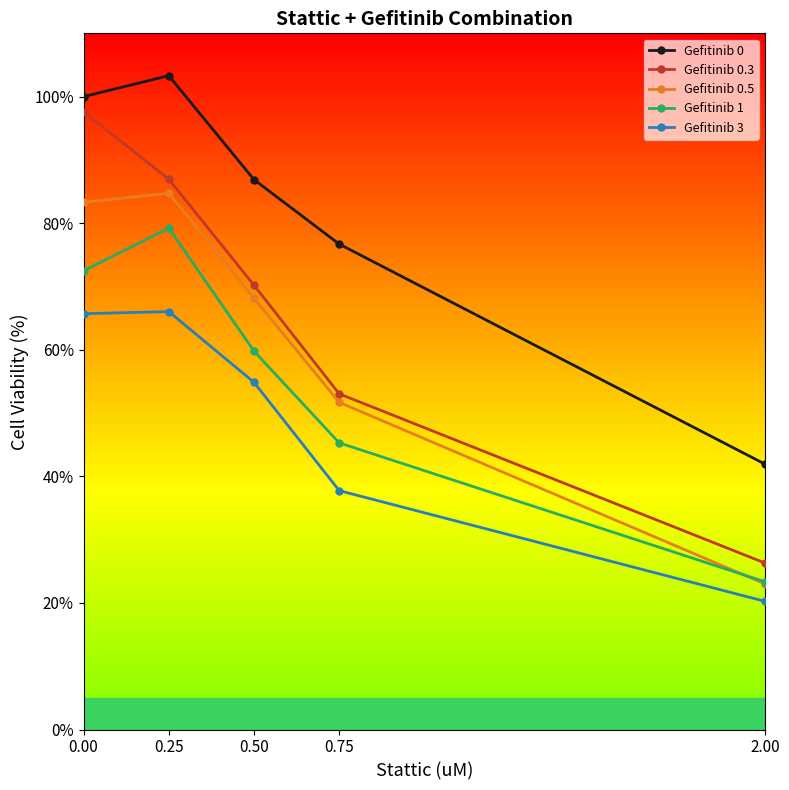

What is the difference between the maximum and minimum values in the Gefitinib 0 series?

61.4